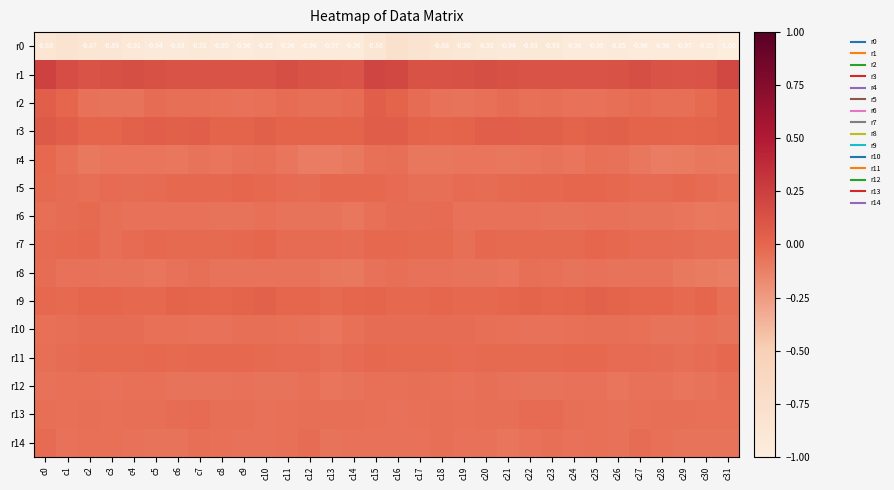

How many data points does each series have?

32